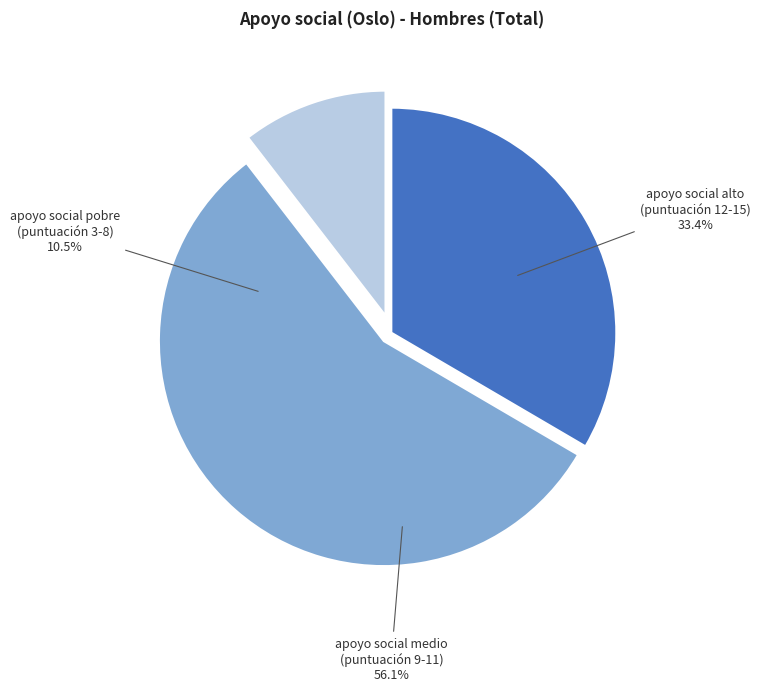

To the nearest percent, what is the average slice percentage?

33%